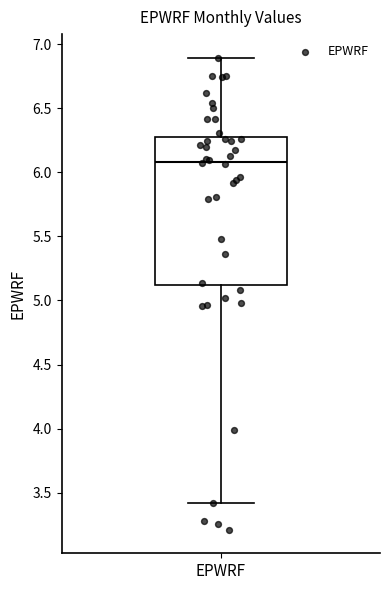

Where does the upper whisker of the box for EPWRF end on the y-axis? The values are not printed on the chart, so give them approximately, as read against the axis.

6.90